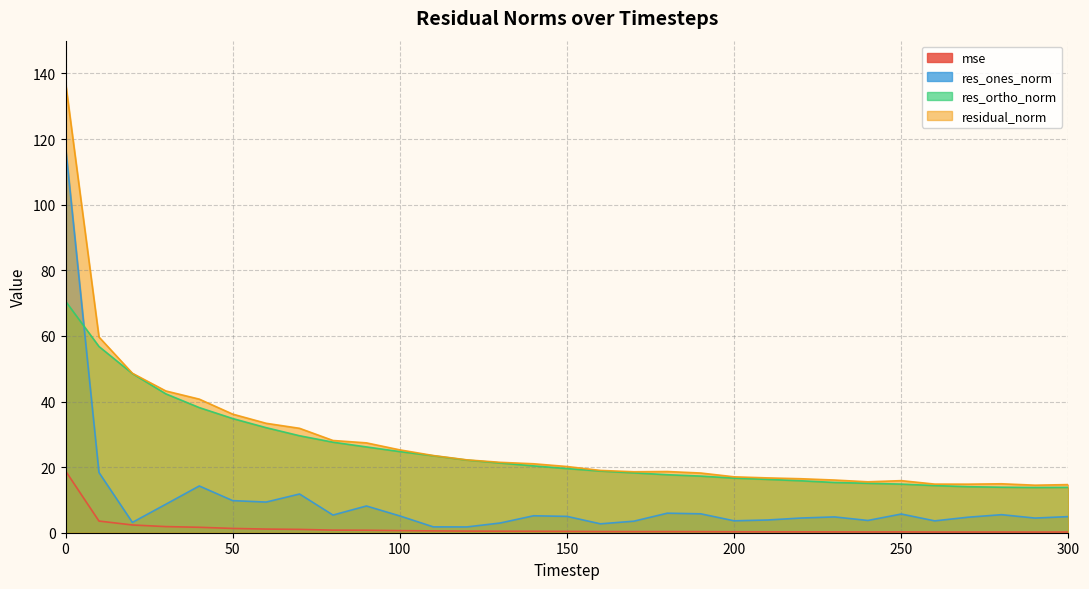

What is the total value across all series at 100?

55.7